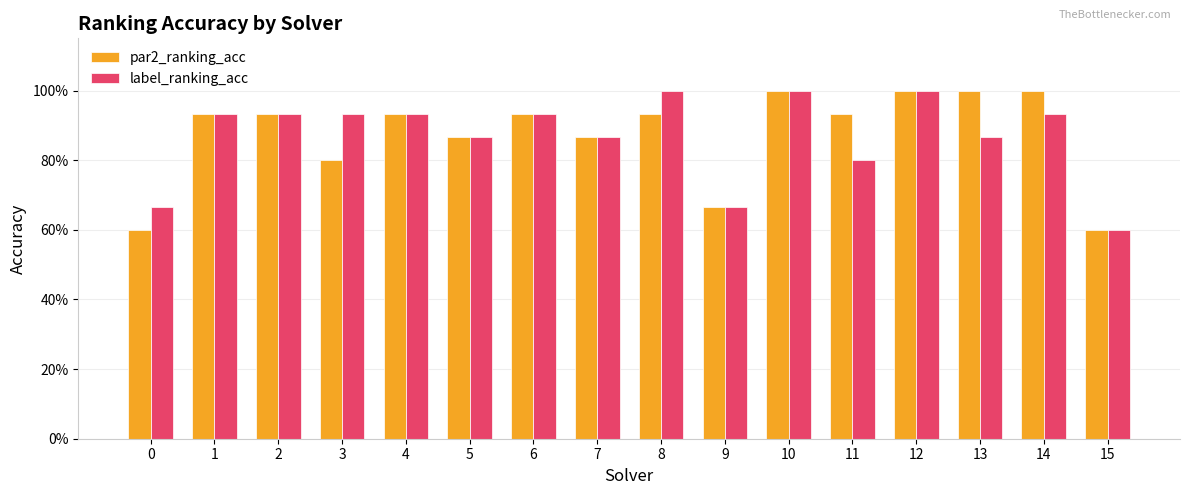

Which series has the largest total across all categories?

par2_ranking_acc